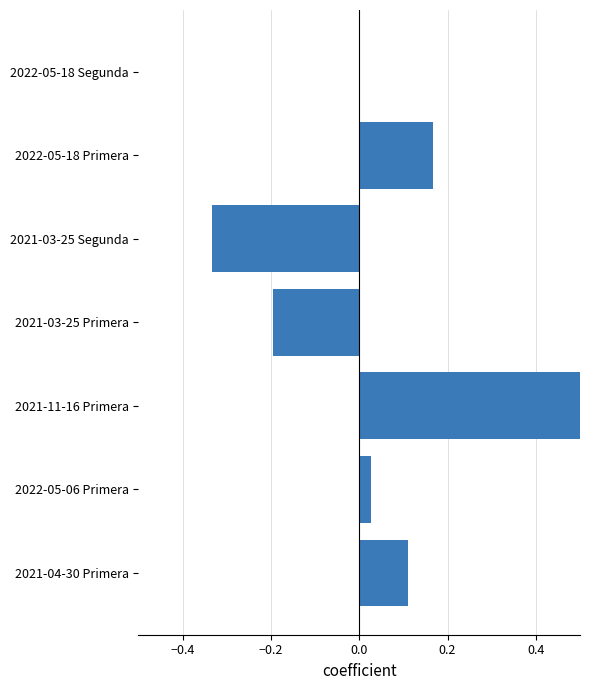

Count the number of values greater than 0.

4